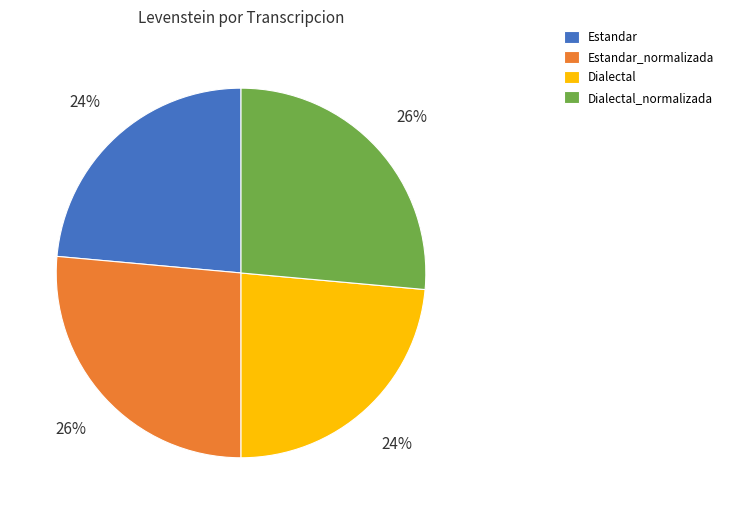

To the nearest percent, what percentage of the pie is Dialectal_normalizada?

26%